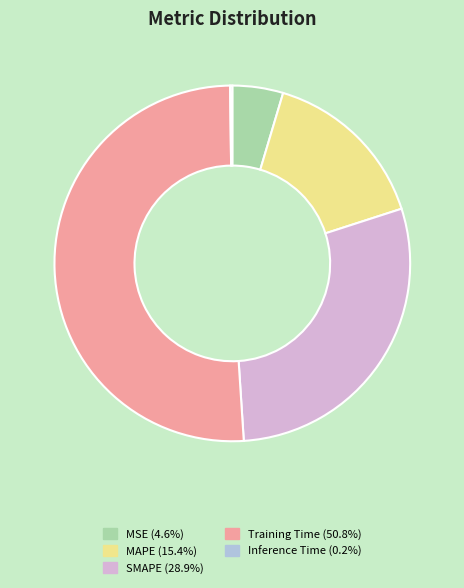

True or false: MSE accounts for 5% of the total.

True